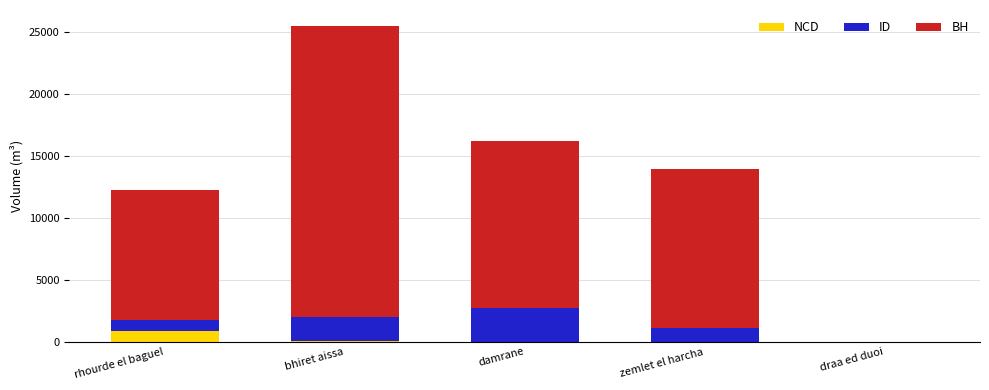

The value of NCD at draa ed duoi is 0.0. True or false?

True